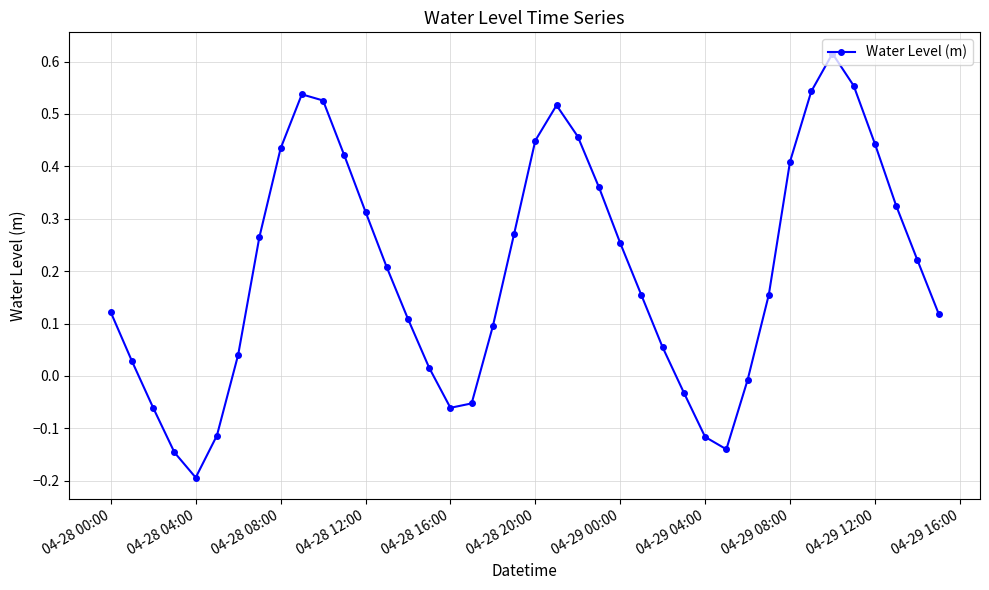

How many points are higher than both their immediate neighbors (excluding endpoints)?

3